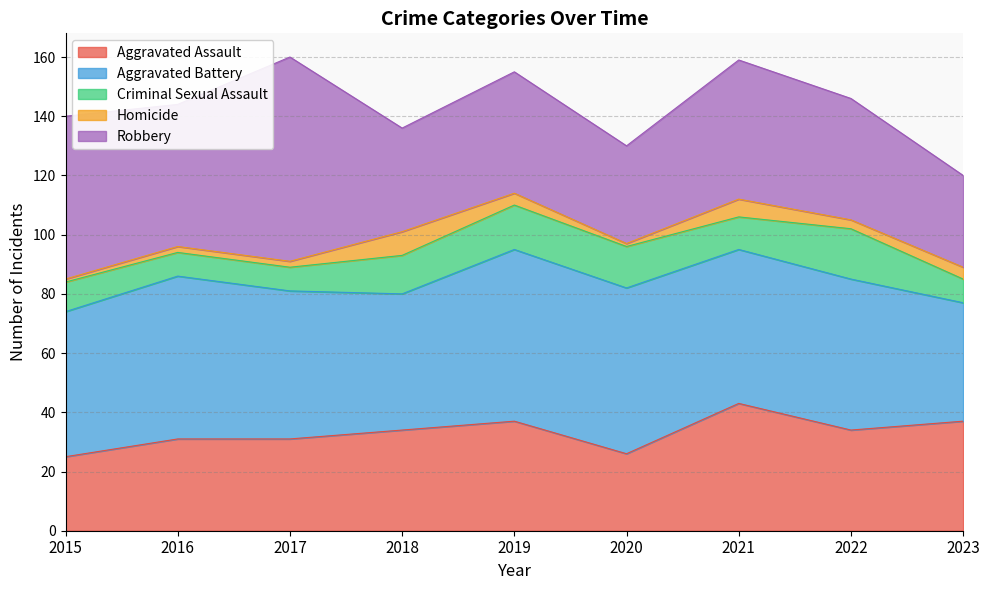

Is the value of Robbery at 2019 greater than the value of Aggravated Assault at 2018?

Yes